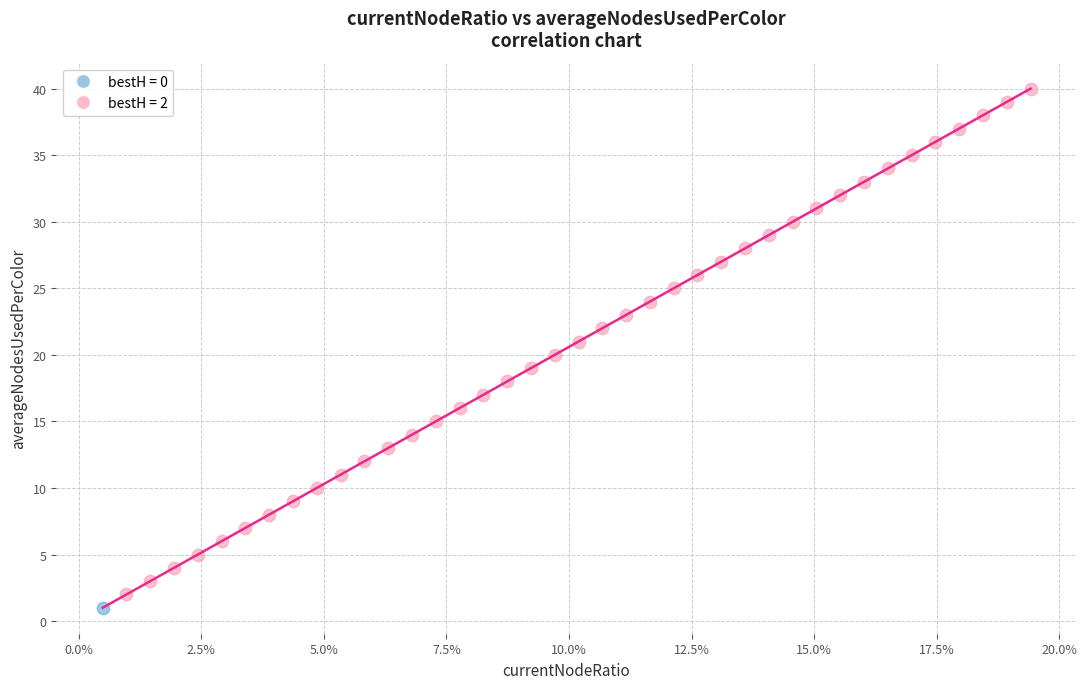

Which series contains the highest Y value?

bestH = 2